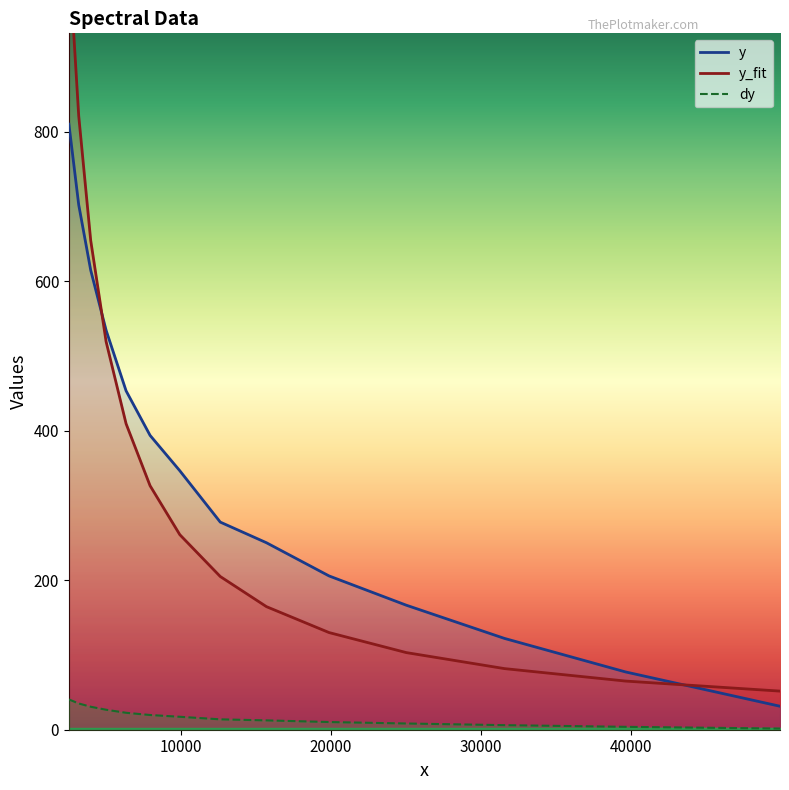

How many values in the dy series exceed 17?

7